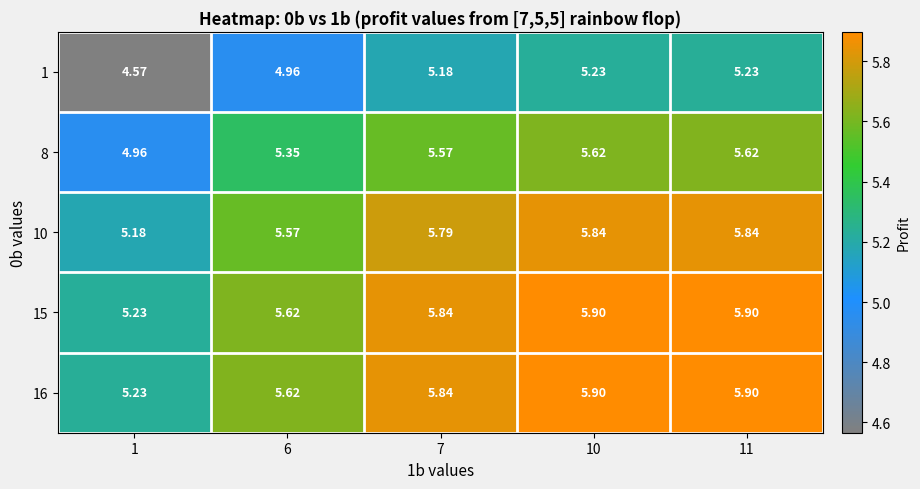

Is the value of 1 at 7 greater than the value of 16 at 6?

No